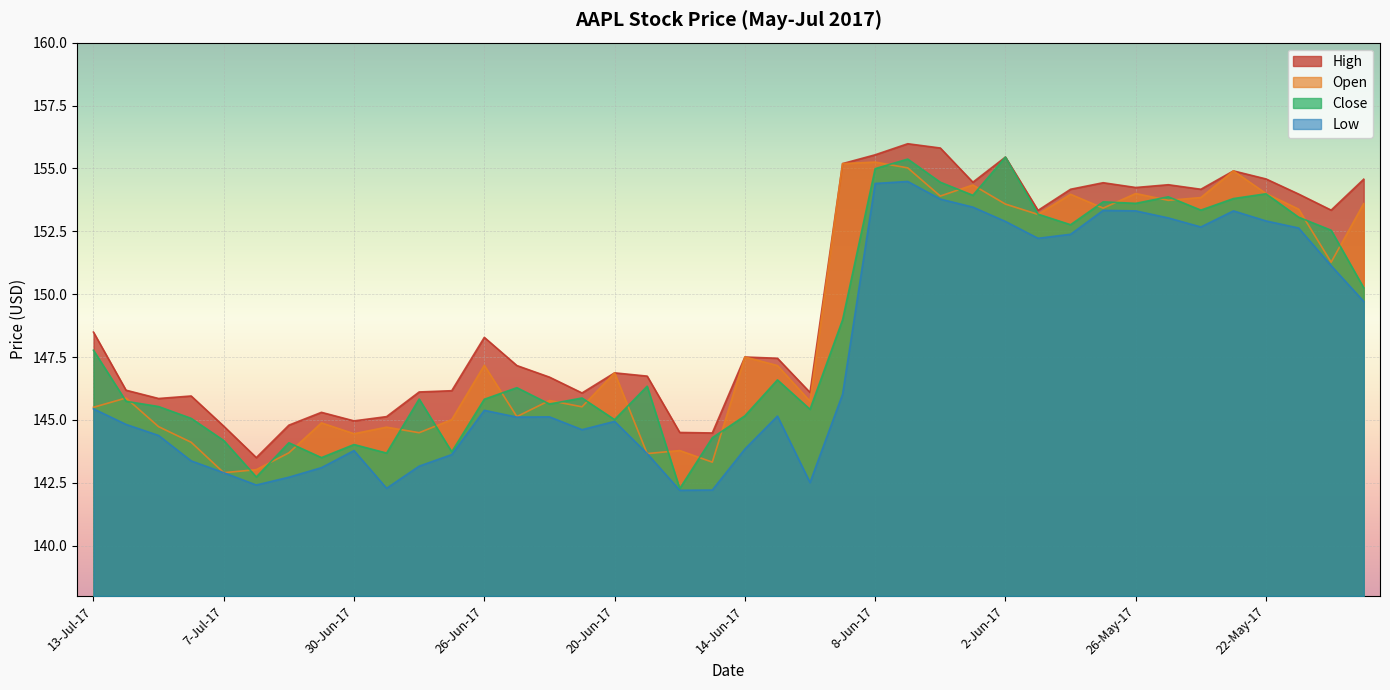

How many lines are shown in the chart?

4